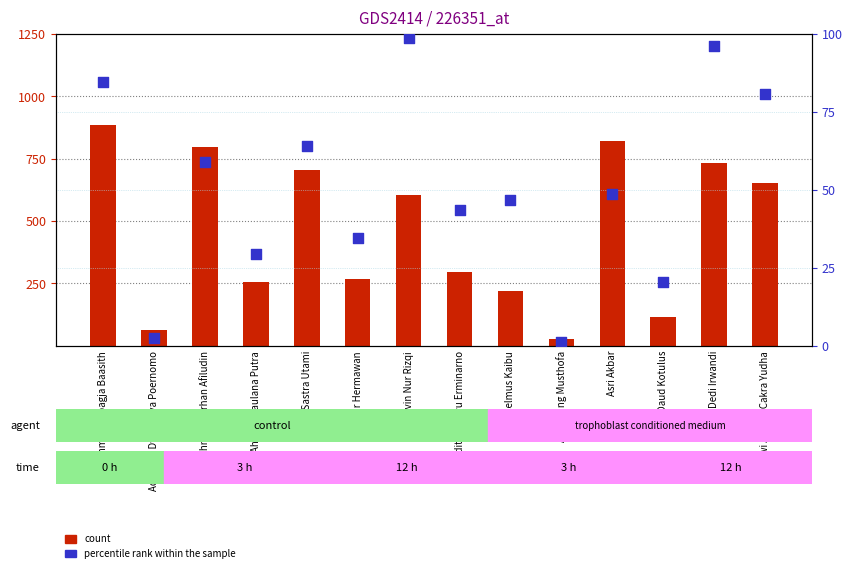

At which category is the sum across all series the highest?

Achmad Subagja Baasith